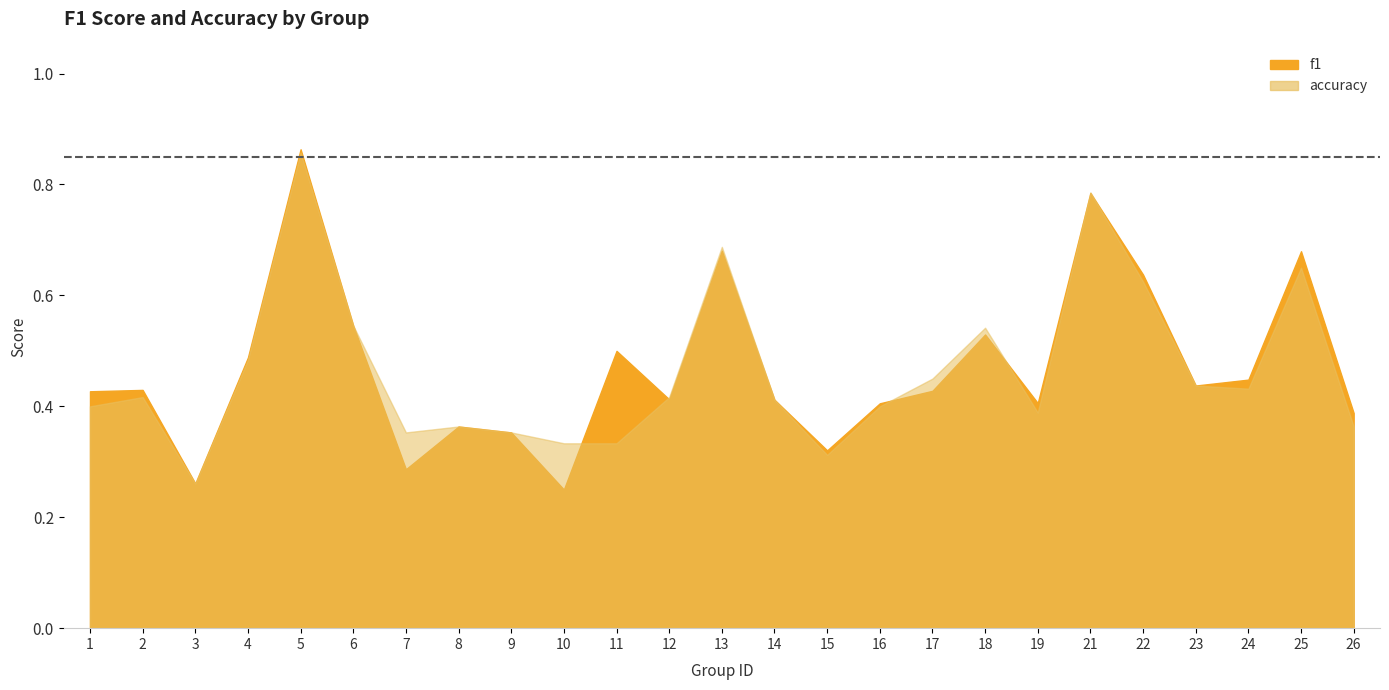

How many lines are shown in the chart?

2